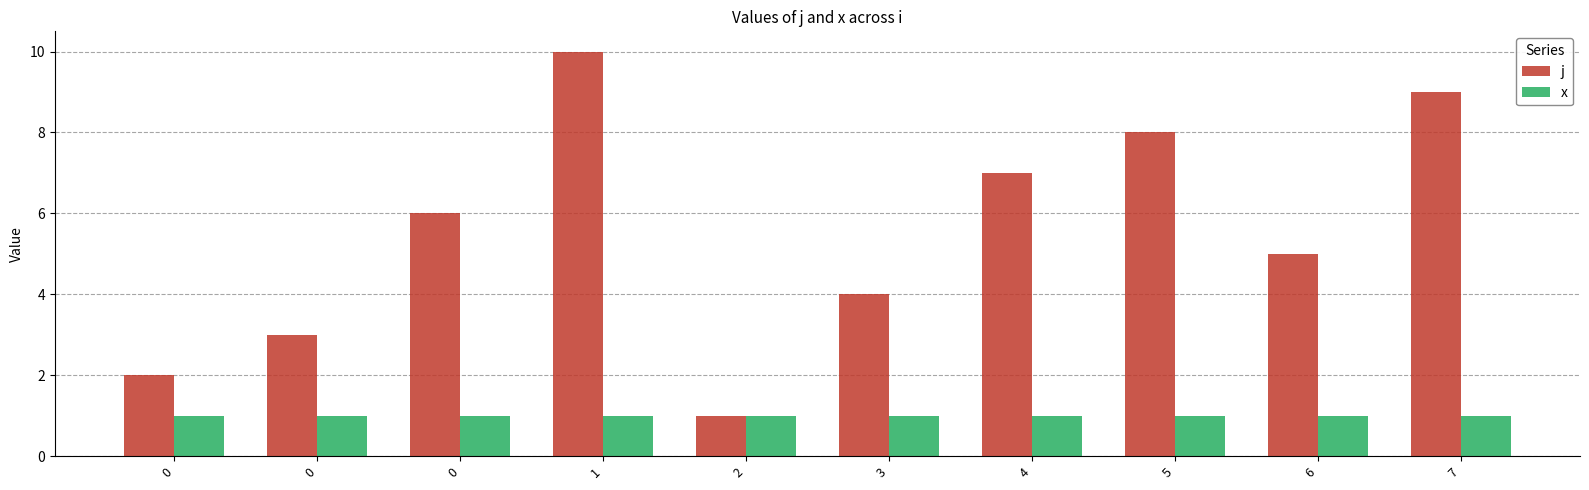

What is the sum of all x values?

10